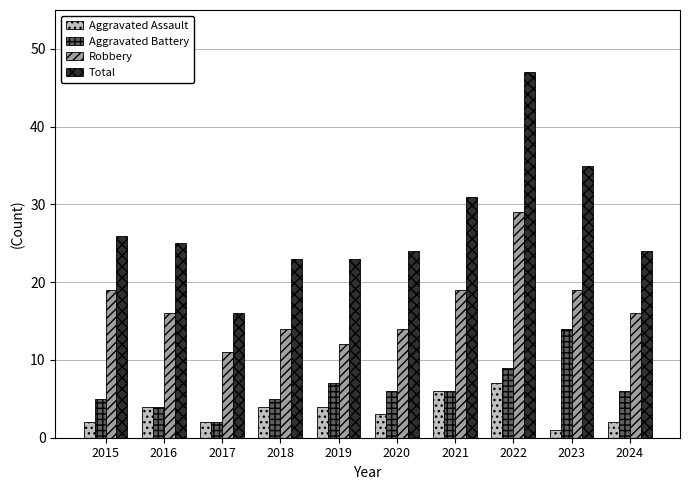

List the series in order of their peak value, highest first.

Total, Robbery, Aggravated Battery, Aggravated Assault